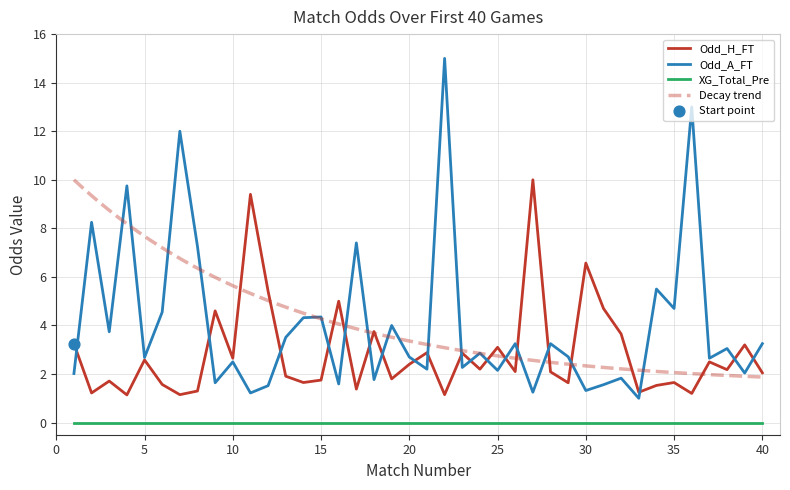

What is the total value across all series at 1?

5.3